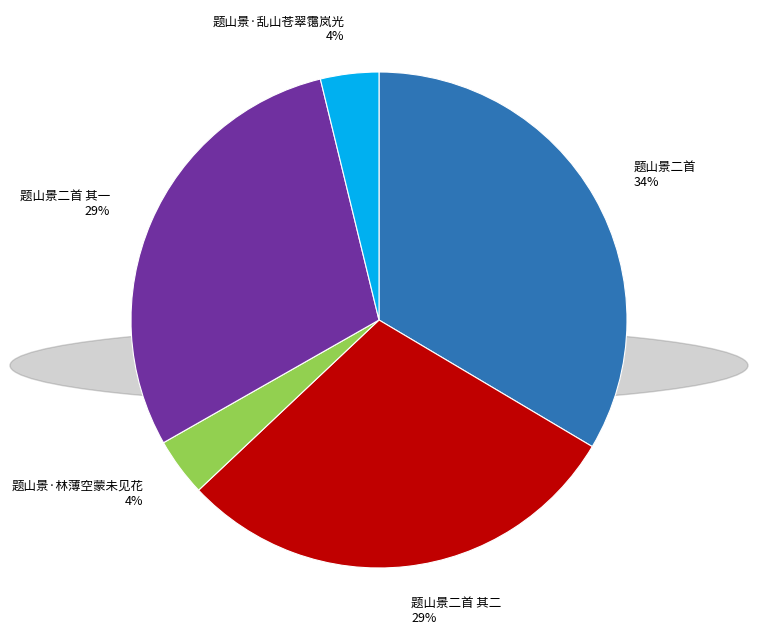

What is the largest slice in the pie chart?

题山景二首 34%